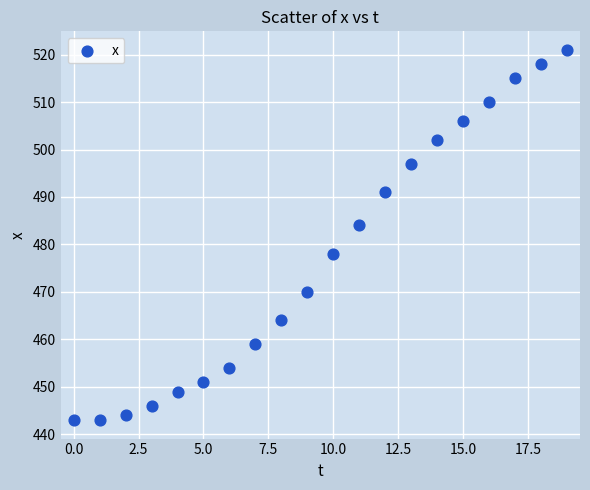

What Y value in the scatter plot is closest to 482?

484